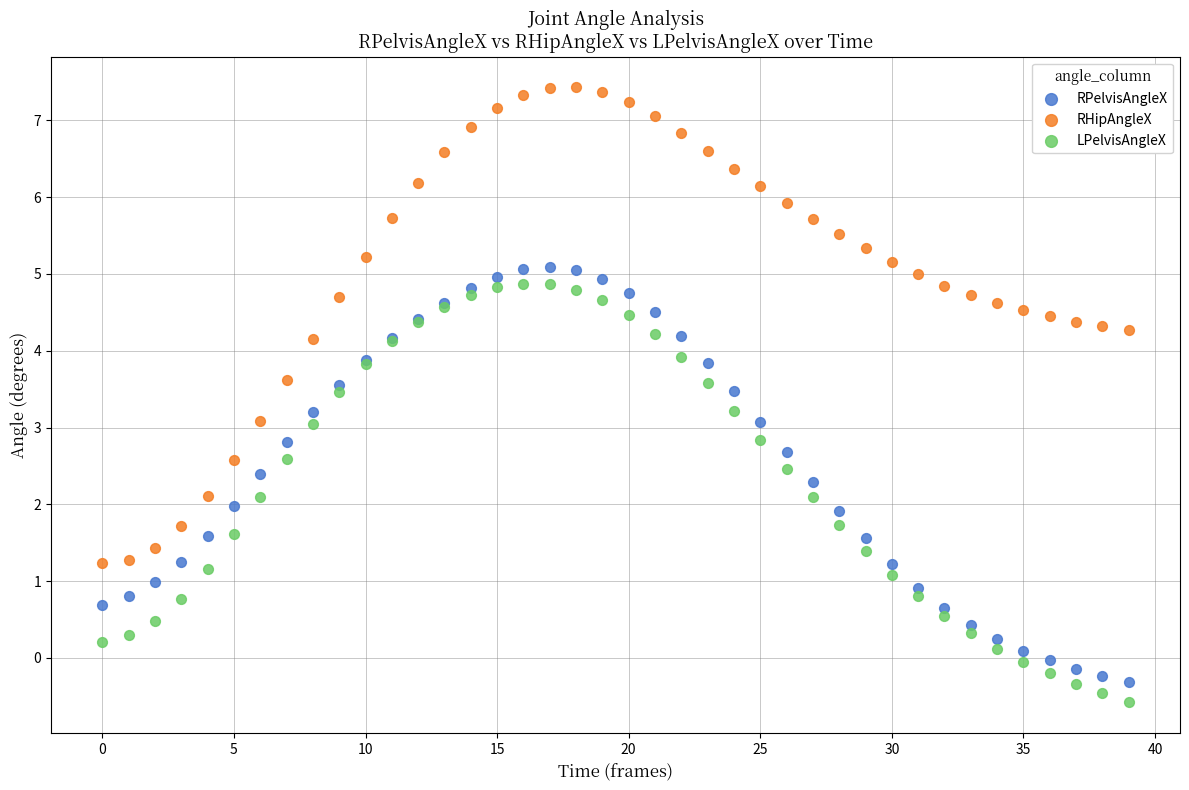

Which series has the widest spread of Y values?

RHipAngleX